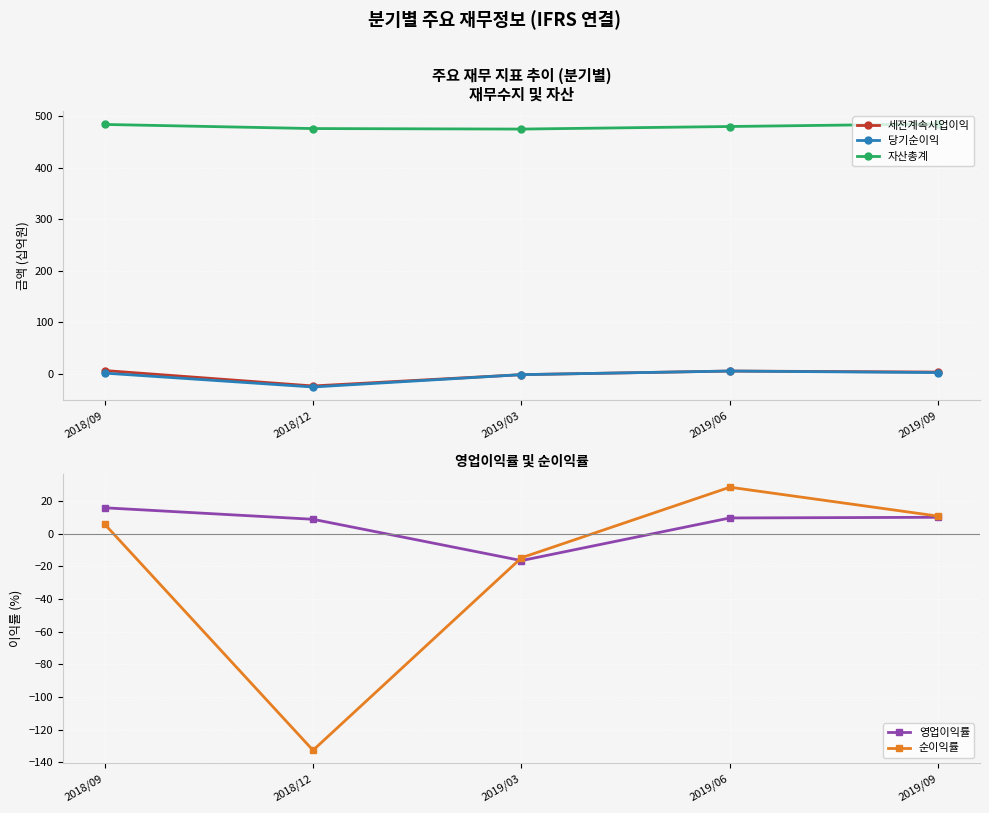

At which label is 자산총계 closest to 480?

2019/06